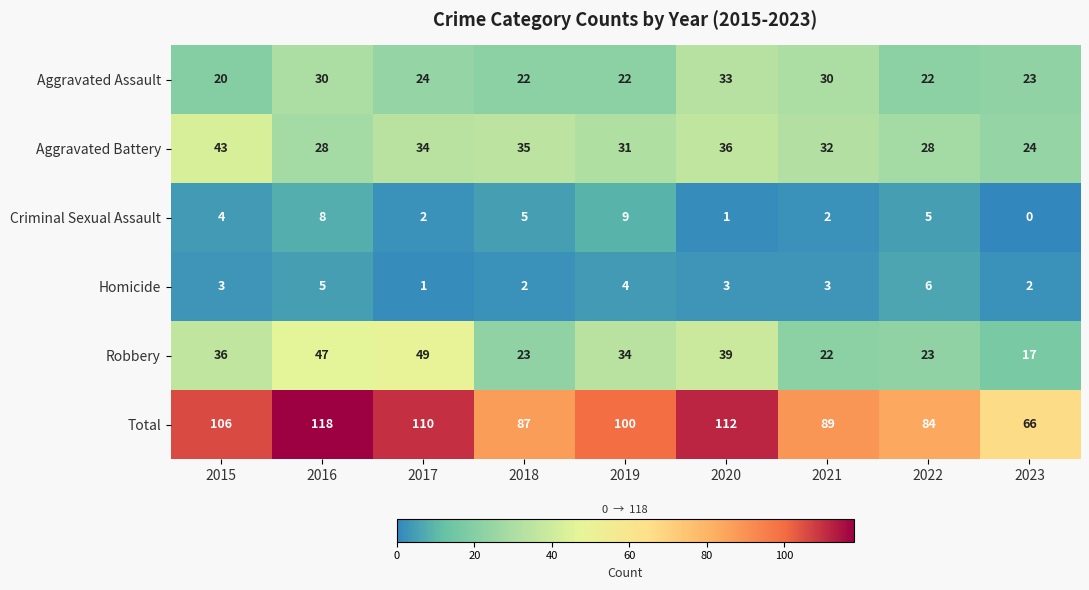

How many data points does each series have?

9